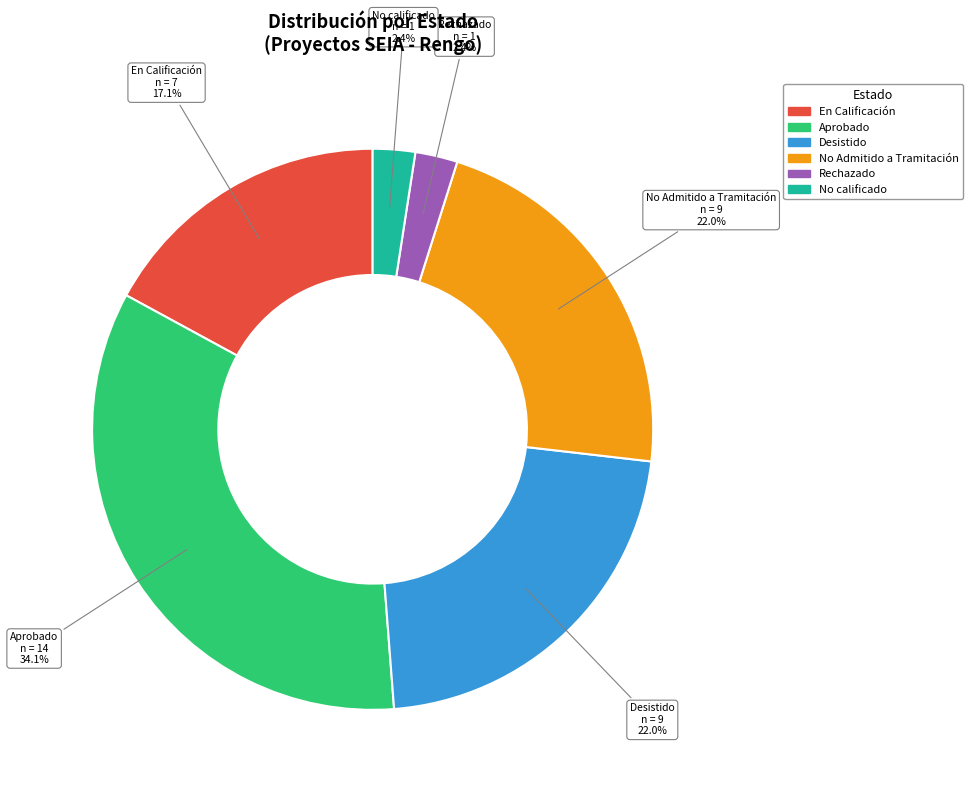

Which slice is the largest?

Aprobado